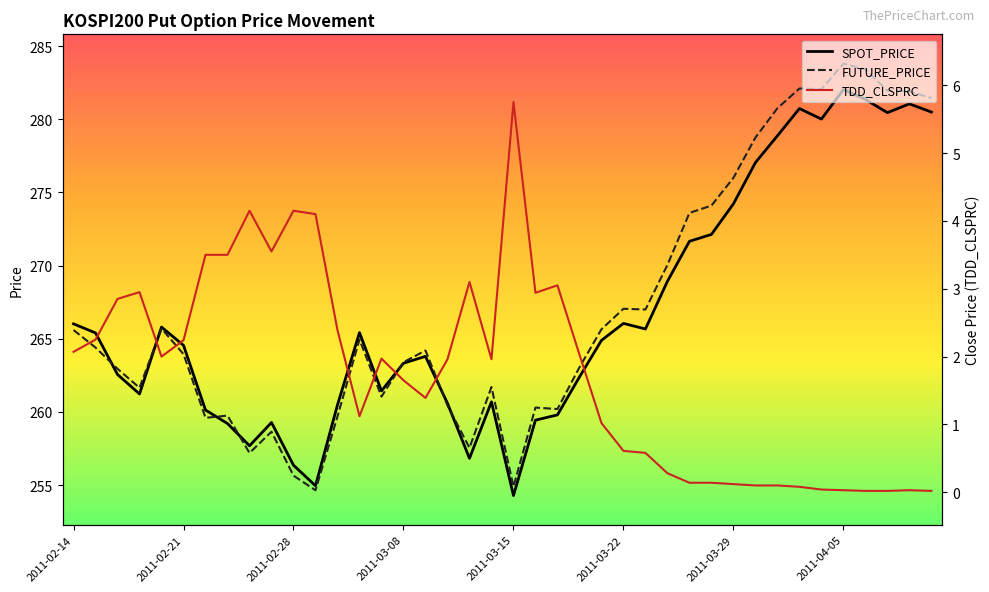

Reading left to right, extract all data points from this chart.

SPOT_PRICE: 266.0	265.4	262.6	261.2	265.8	264.6	260.1	259.2	257.7	259.3	256.4	255.0	260.5	265.4	261.4	263.3	263.8	260.6	256.8	260.7	254.3	259.4	259.8	262.4	264.9	266.1	265.7	268.9	271.7	272.1	274.2	277.0	278.9	280.7	280.0	282.0	281.4	280.4	281.1	280.5
FUTURE_PRICE: 265.6	264.4	262.9	261.6	265.7	263.9	259.6	259.8	257.2	258.6	255.7	254.7	259.7	264.9	261.1	263.4	264.2	260.4	257.6	261.7	254.9	260.3	260.2	263.1	265.6	267.1	267.0	270.1	273.6	274.1	276.0	278.8	280.8	282.1	282.1	283.8	283.4	281.9	281.9	281.4
TDD_CLSPRC: 2.1	2.2	2.9	3.0	2.0	2.2	3.5	3.5	4.2	3.5	4.2	4.1	2.4	1.1	2.0	1.6	1.4	2.0	3.1	2.0	5.8	2.9	3.0	2.0	1.0	0.6	0.6	0.3	0.1	0.1	0.1	0.1	0.1	0.1	0.0	0.0	0.0	0.0	0.0	0.0